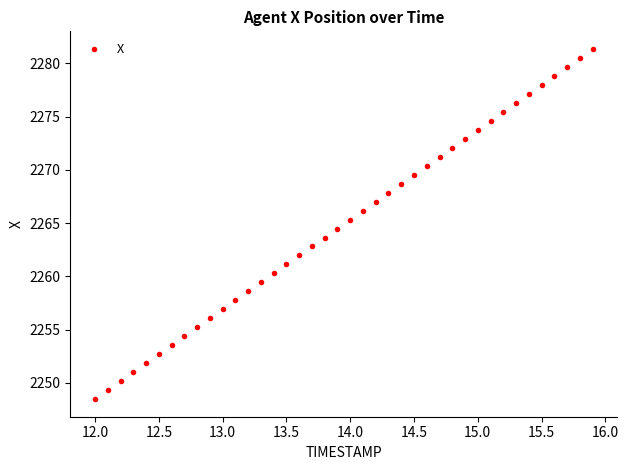

What is the range of X values (max minus min)?

3.9